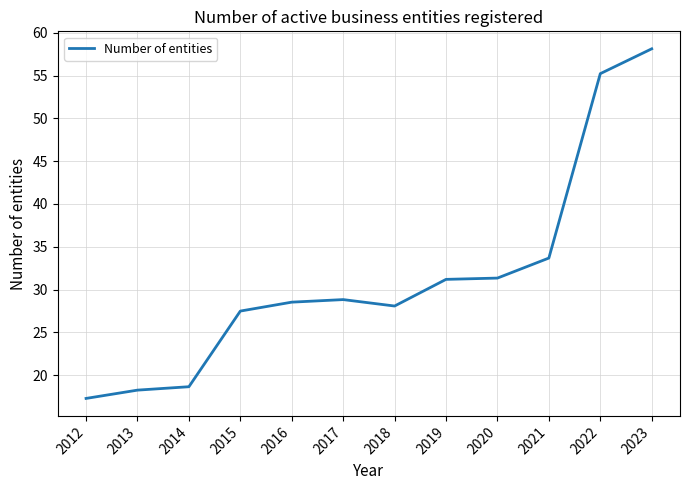

What is the greatest value displayed?

58.1